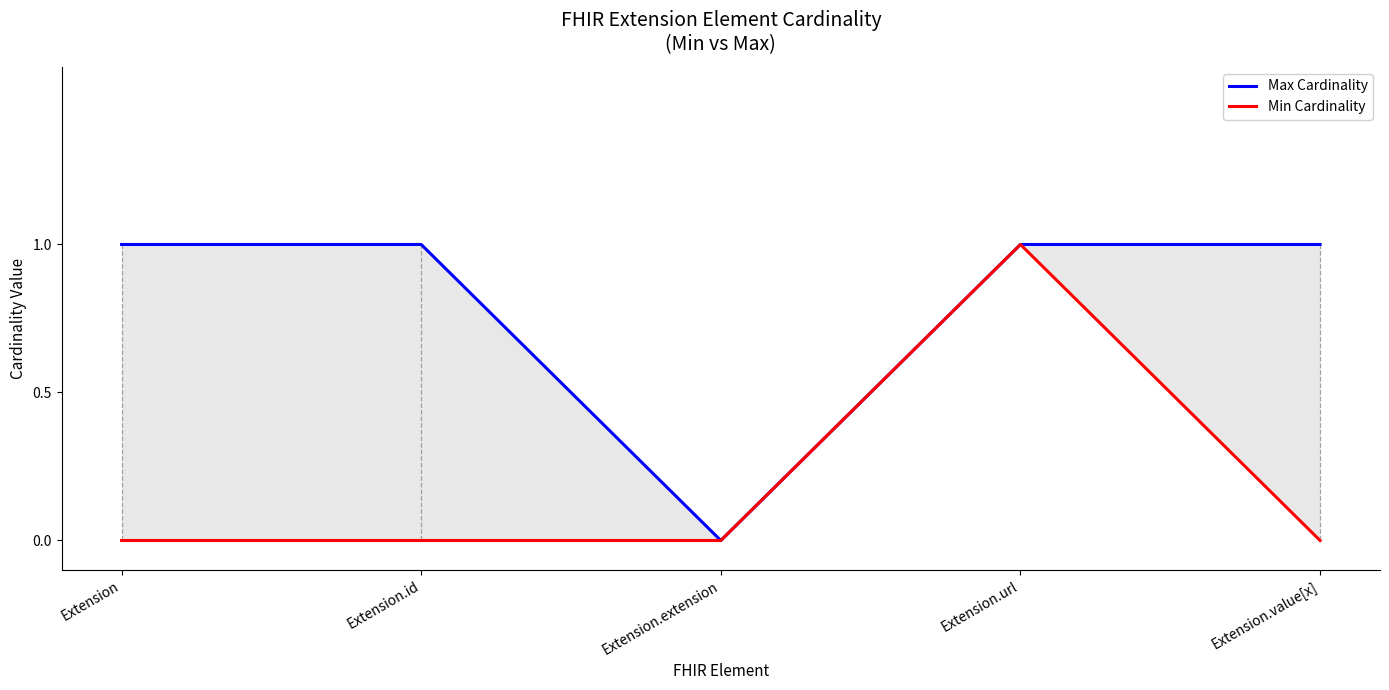

How many distinct data groups are displayed?

2